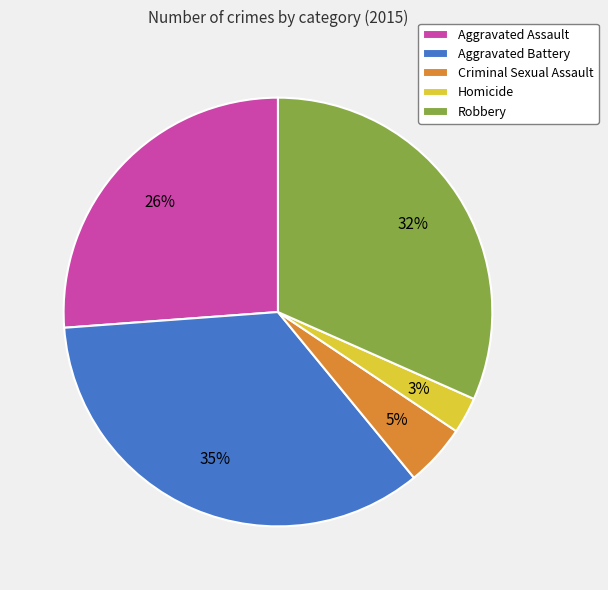

What percentage is the Aggravated Assault slice, to the nearest percent?

26%